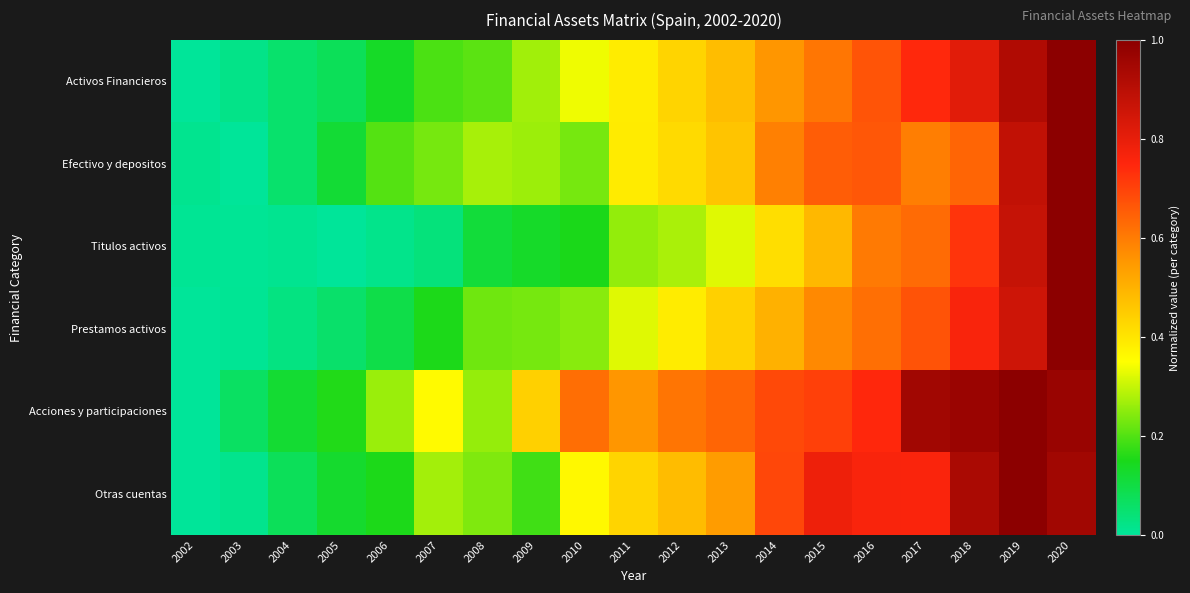

Which label corresponds to the smallest value in the chart?

2002